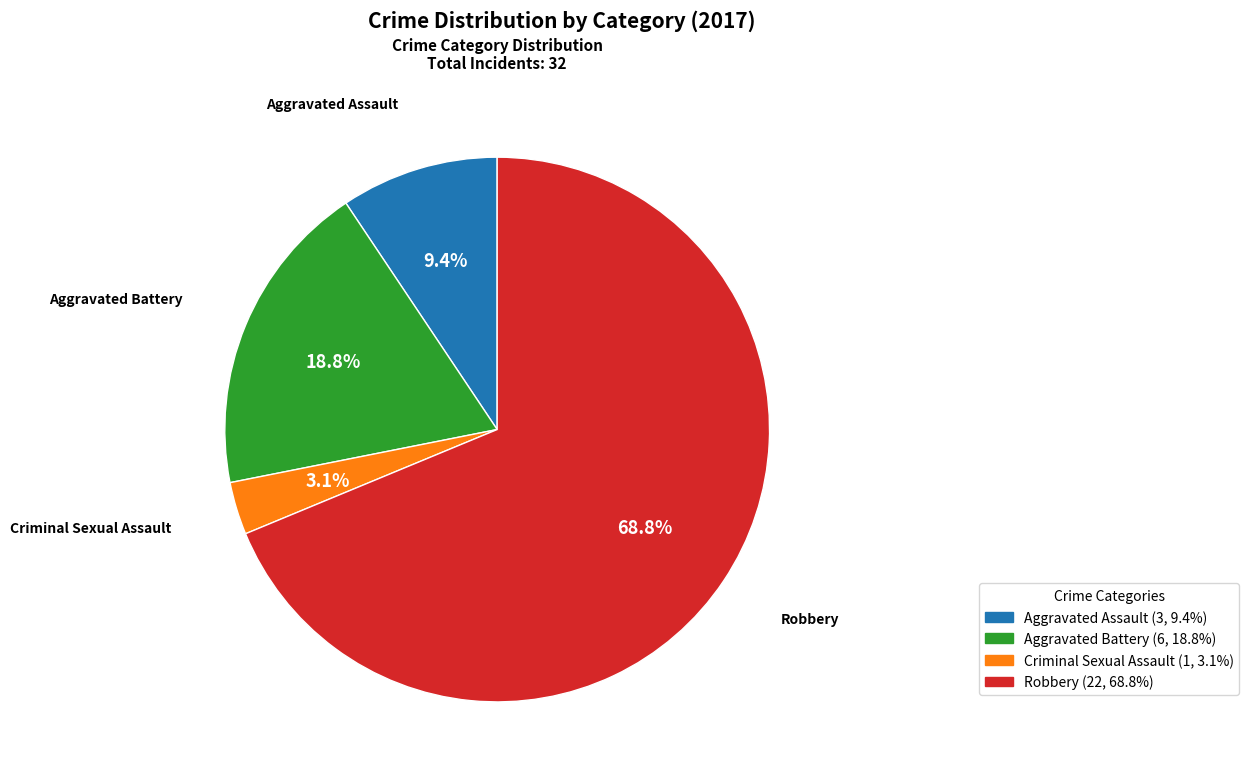

Which category accounts for the majority?

Robbery